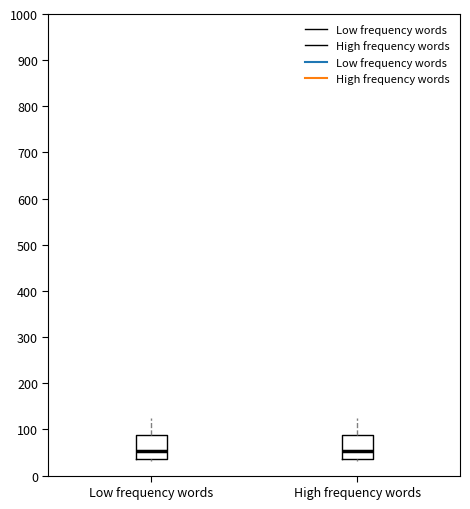

Reading left to right, read every box against the y-axis: the position of its median line, the range the box covers, and the ends of its whiskers. The values are not printed on the chart, so give them approximately, as read against the axis.

Low frequency words: median 50, box 40 to 90, whiskers 30 to 130
High frequency words: median 50, box 40 to 90, whiskers 30 to 130